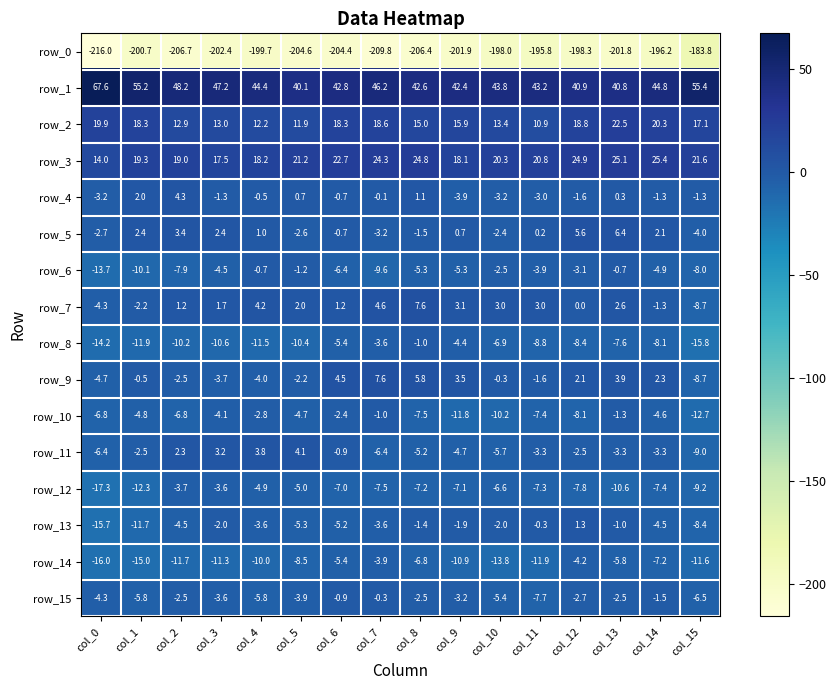

The value of row_4 at col_9 is -3.9. True or false?

True